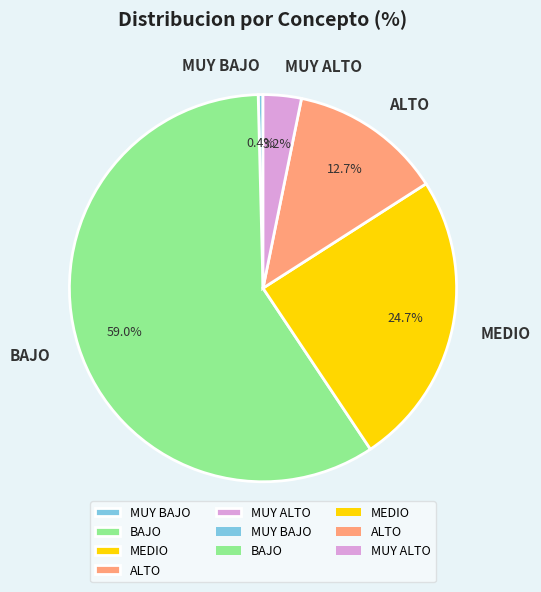

Combined, do MEDIO and MUY BAJO account for over 50%?

No